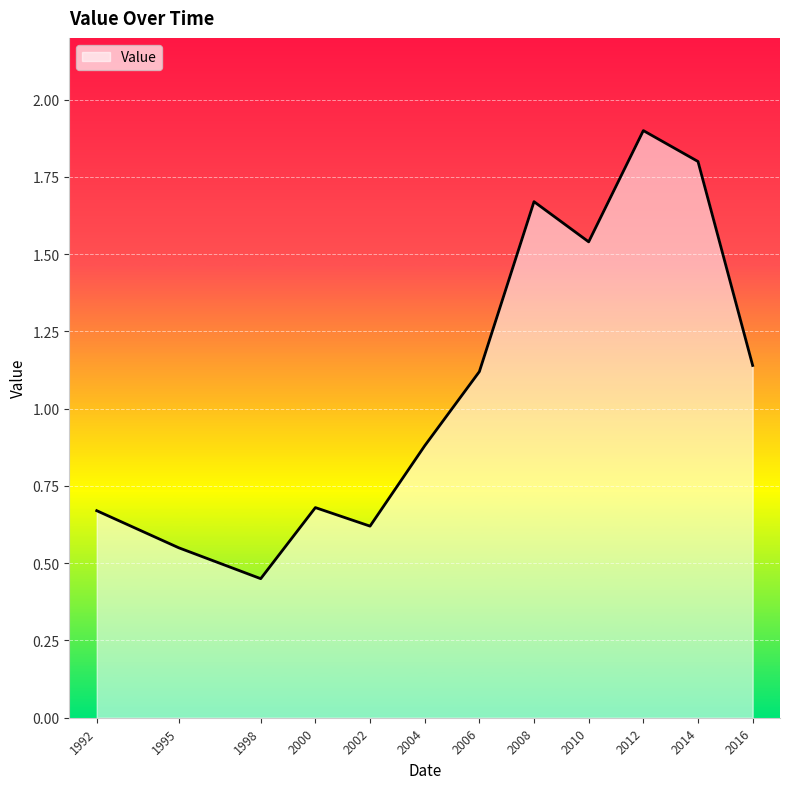

At which category does the chart reach its peak across all series?

2012